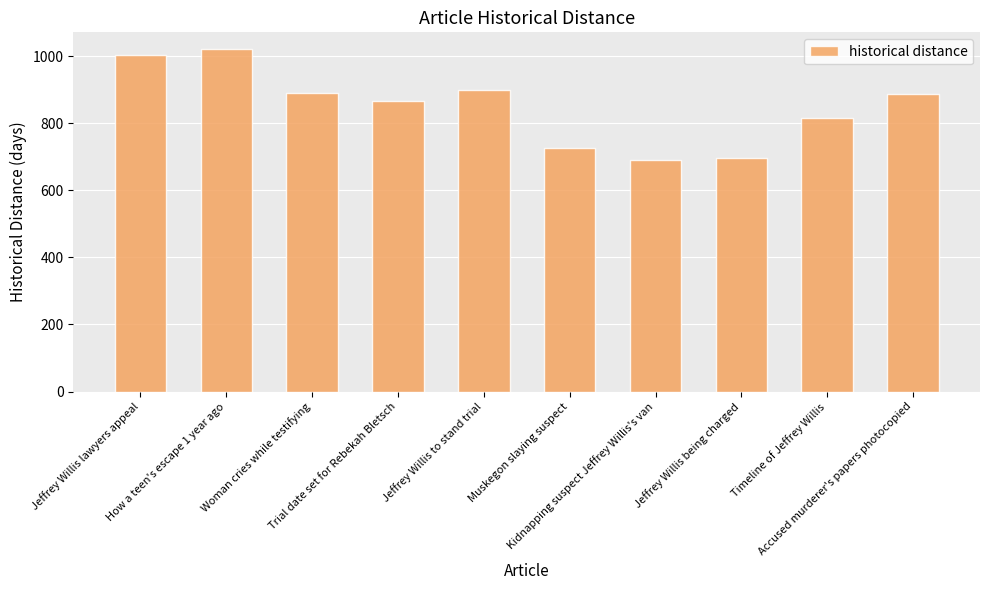

What is the smallest value displayed?

689